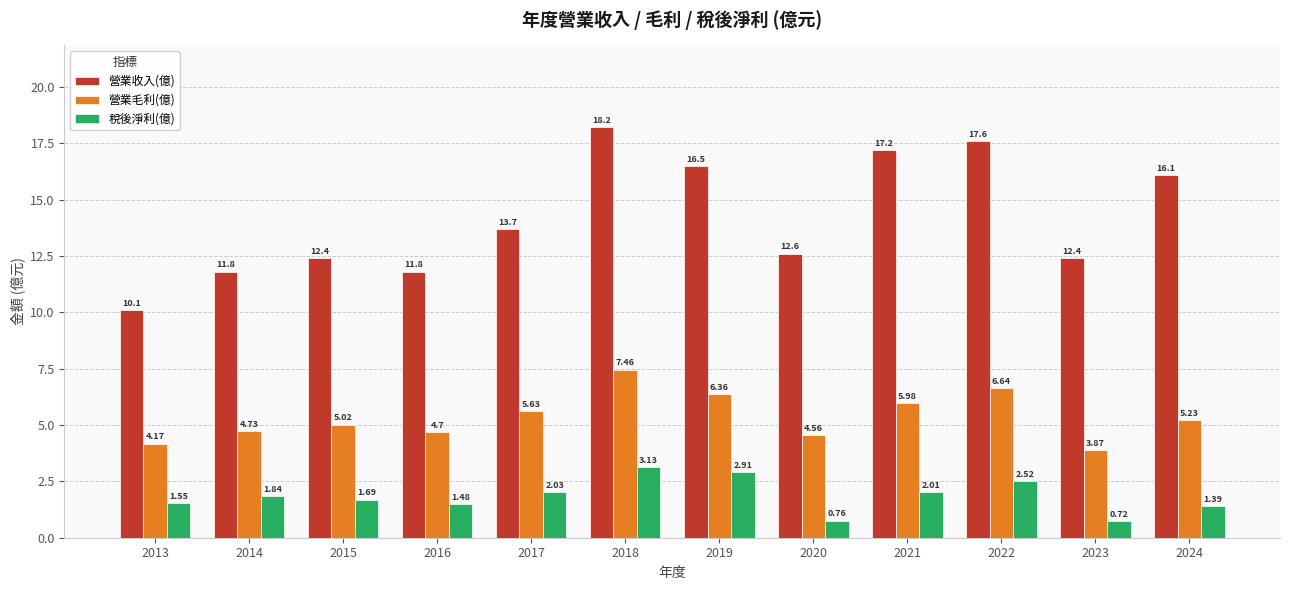

The 營業毛利(億) series shows 1.6 at 2024. True or false?

False